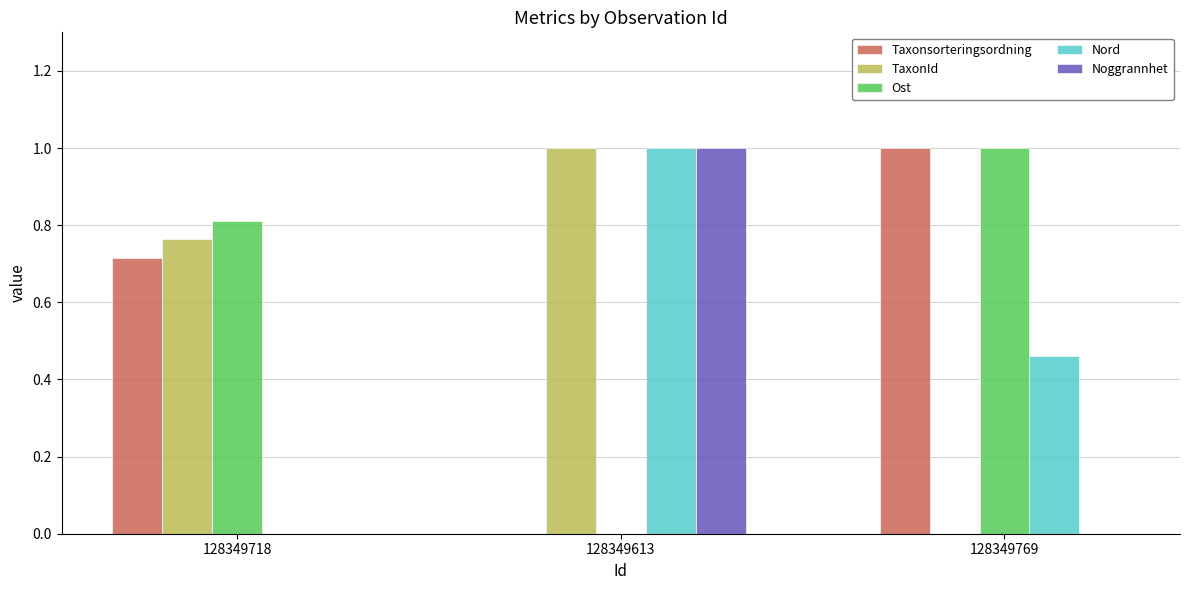

The value of TaxonId at 128349718 is 0.8. True or false?

True